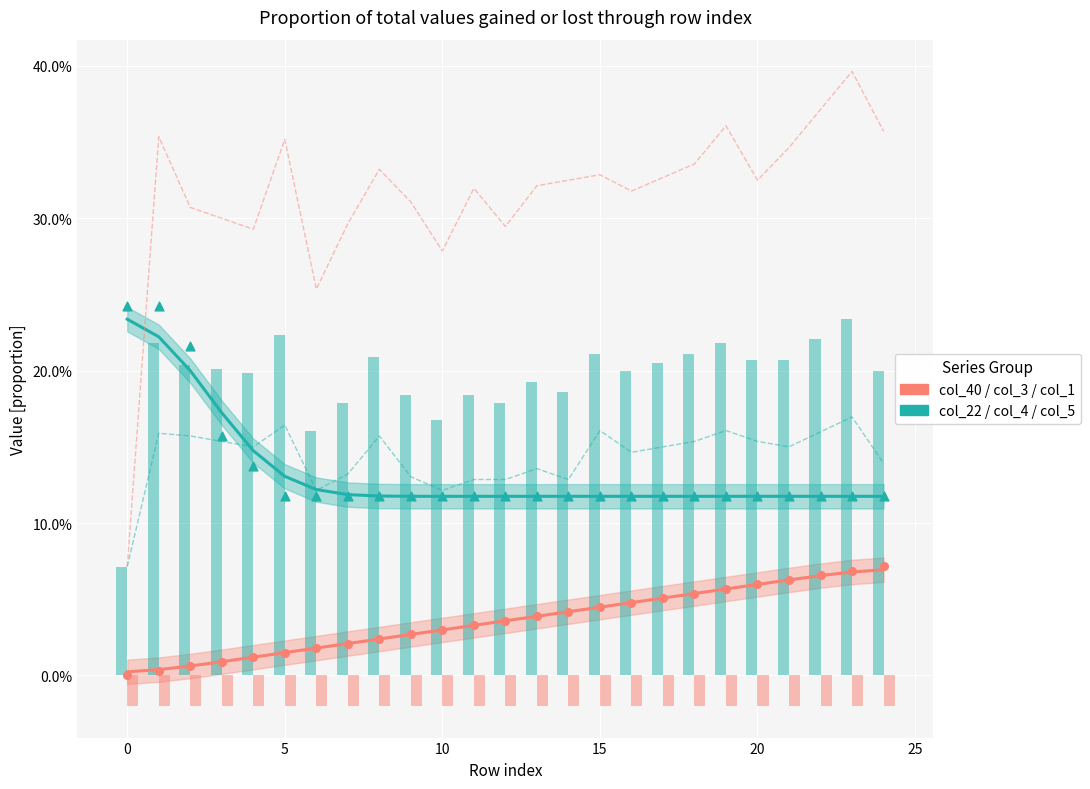

At how many categories does at least one series exceed 0?

25